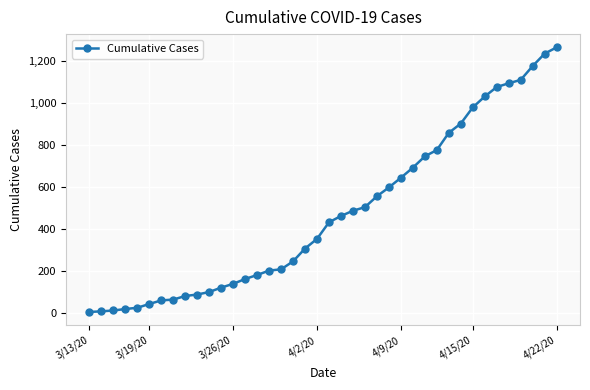

What is the maximum value shown in the chart?

1263